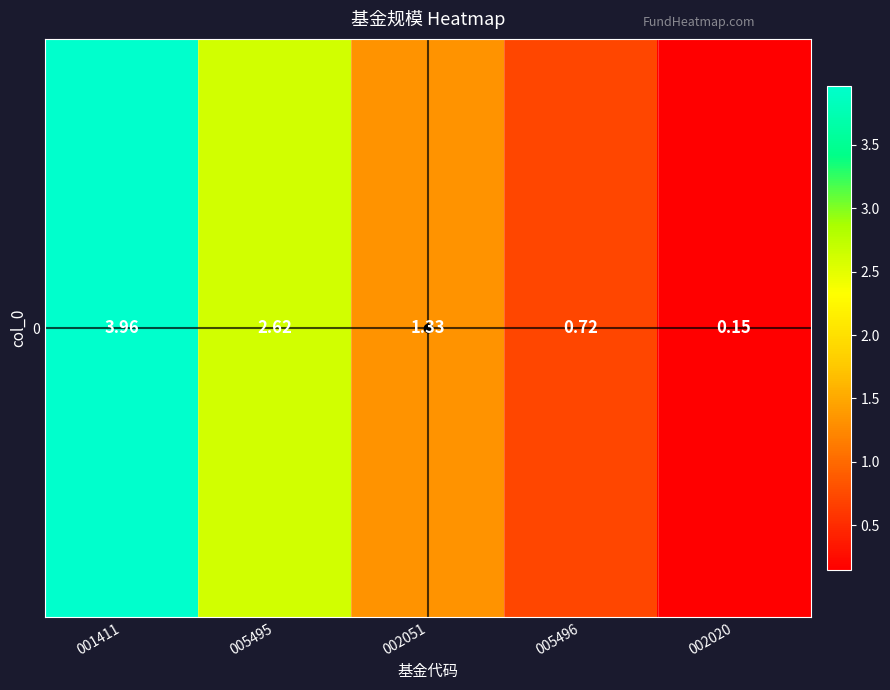

Reading left to right, what are all the values shown in this chart?

4.0	2.6	1.3	0.7	0.1